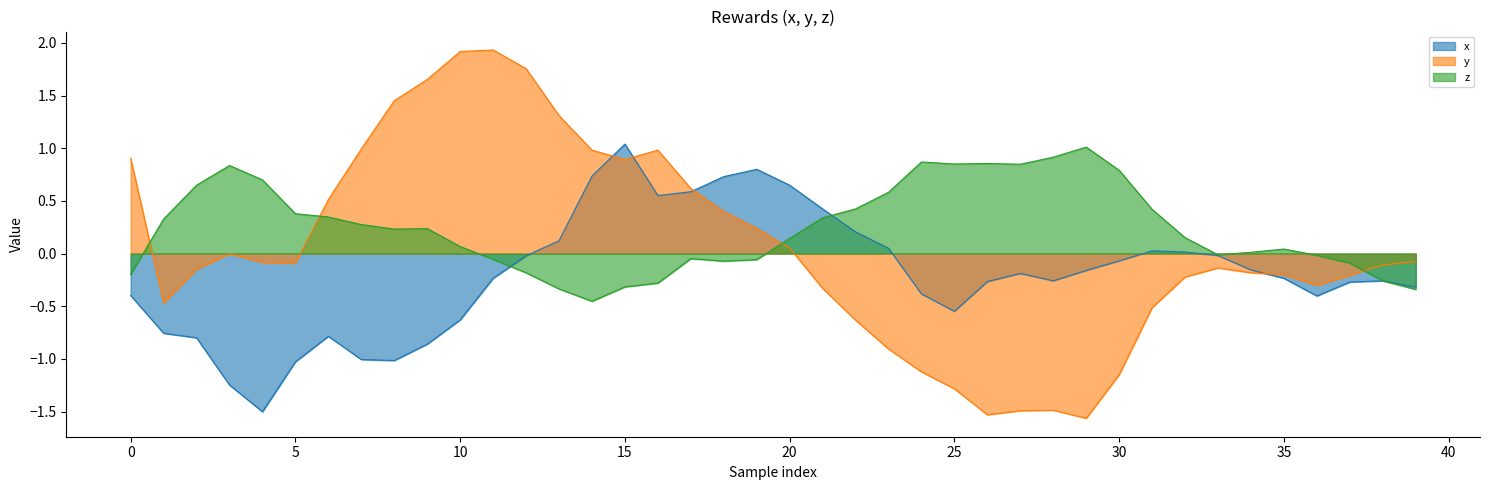

The y series shows -1.1 at 24. True or false?

True